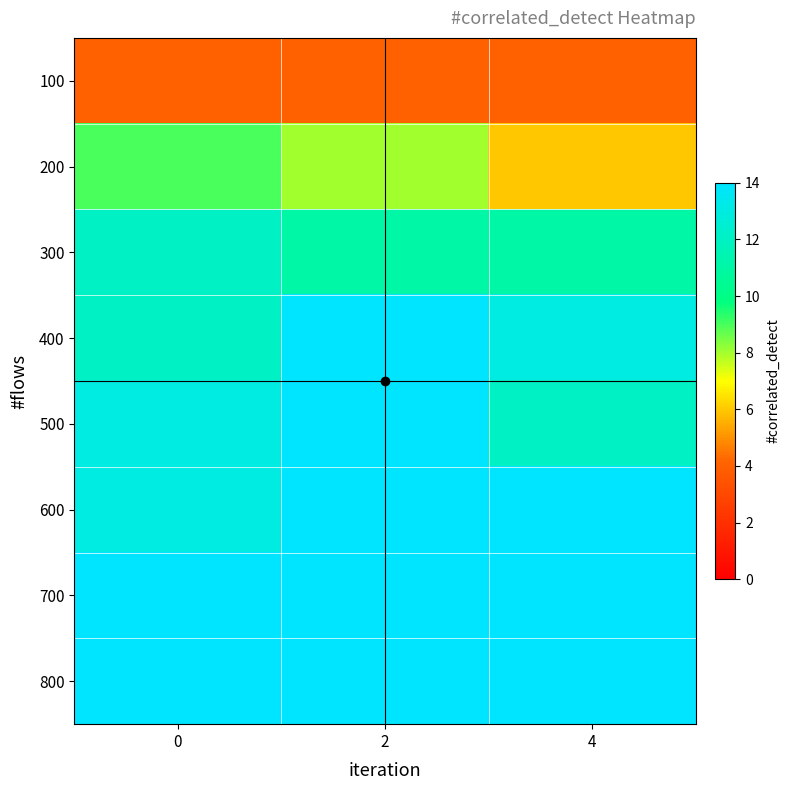

What is the difference between the highest and lowest values at 4?

10